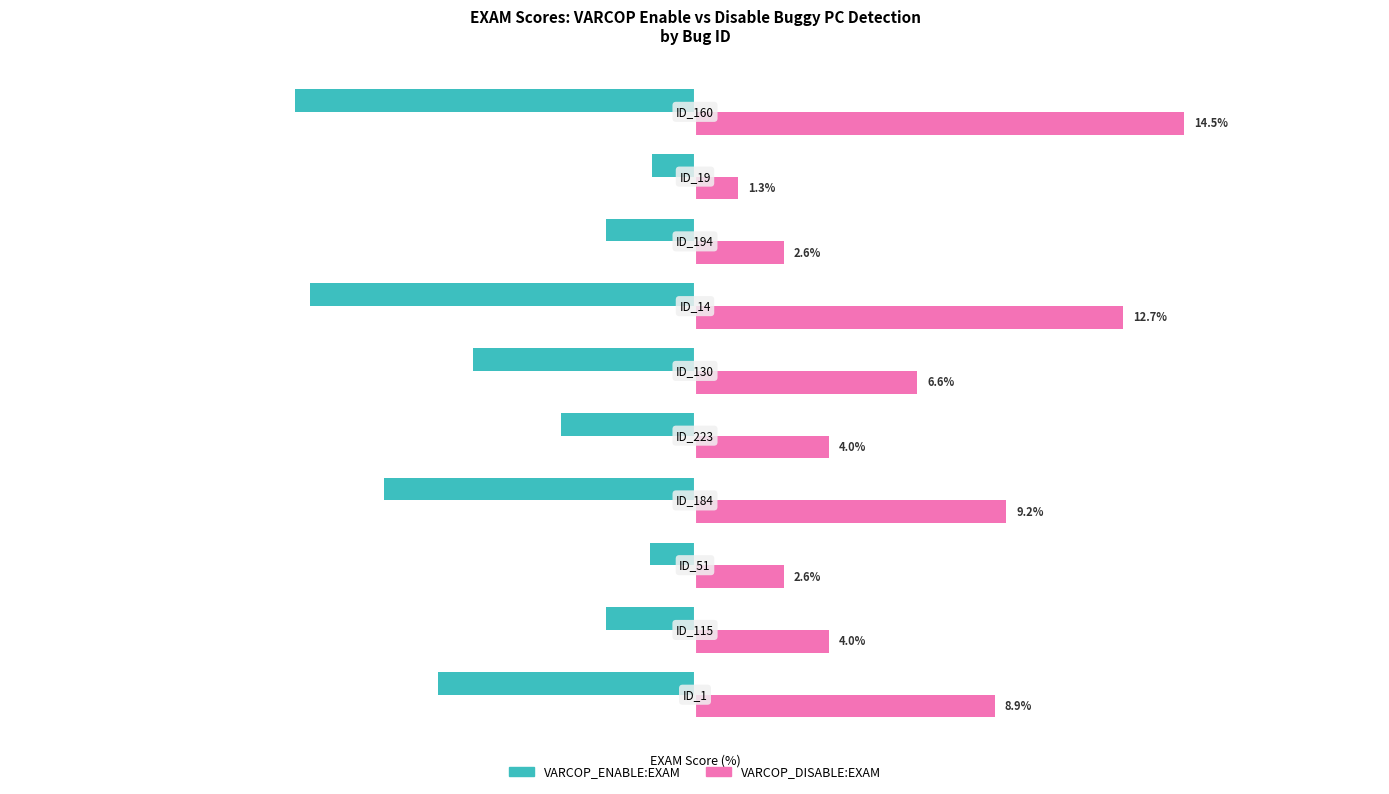

Reading left to right, transcribe all the data shown in this chart.

VARCOP_ENABLE_BUGGY_PC_DETECTION:EXAM: -7.6	-2.6	-1.3	-9.2	-4.0	-6.6	-11.4	-2.6	-1.3	-11.8
VARCOP_DISABLE_BUGGY_PC_DETECTION:EXAM: 8.9	4.0	2.6	9.2	4.0	6.6	12.7	2.6	1.3	14.5